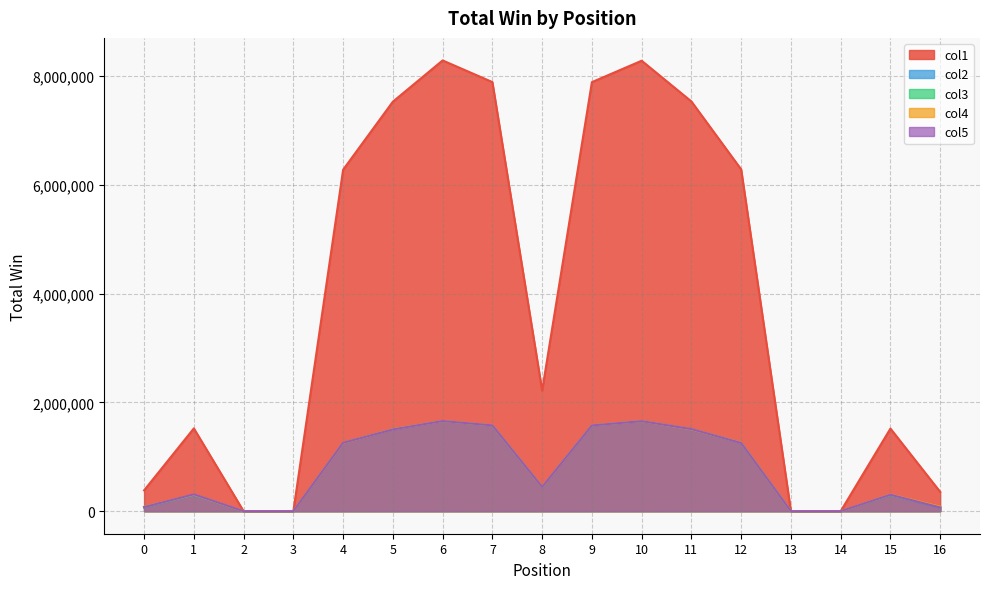

True or false: col4 and col1 intersect in this chart.

False